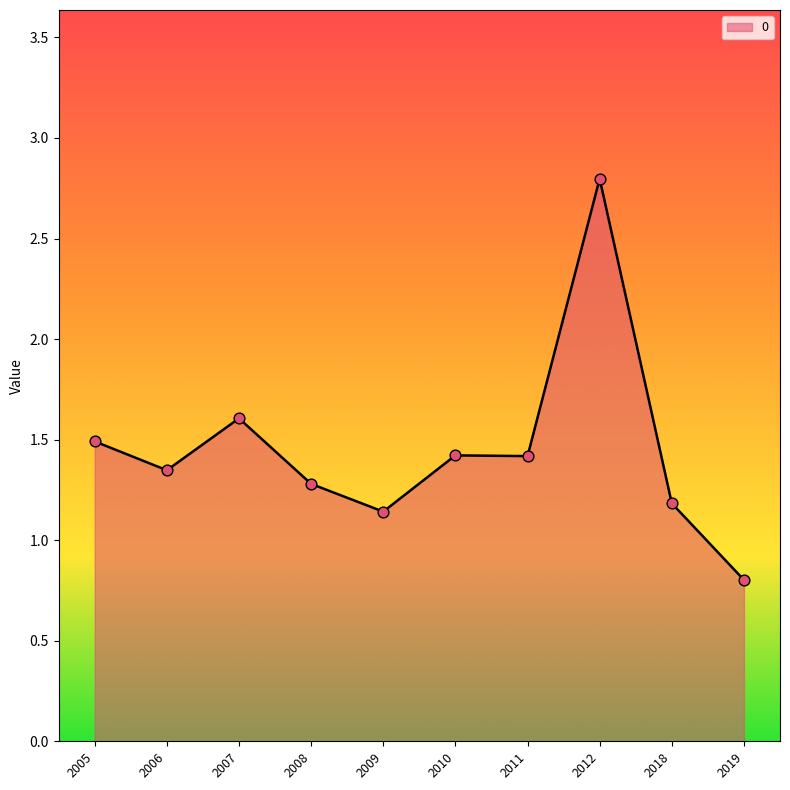

Which has a higher value, 2011 or 2008?

2011